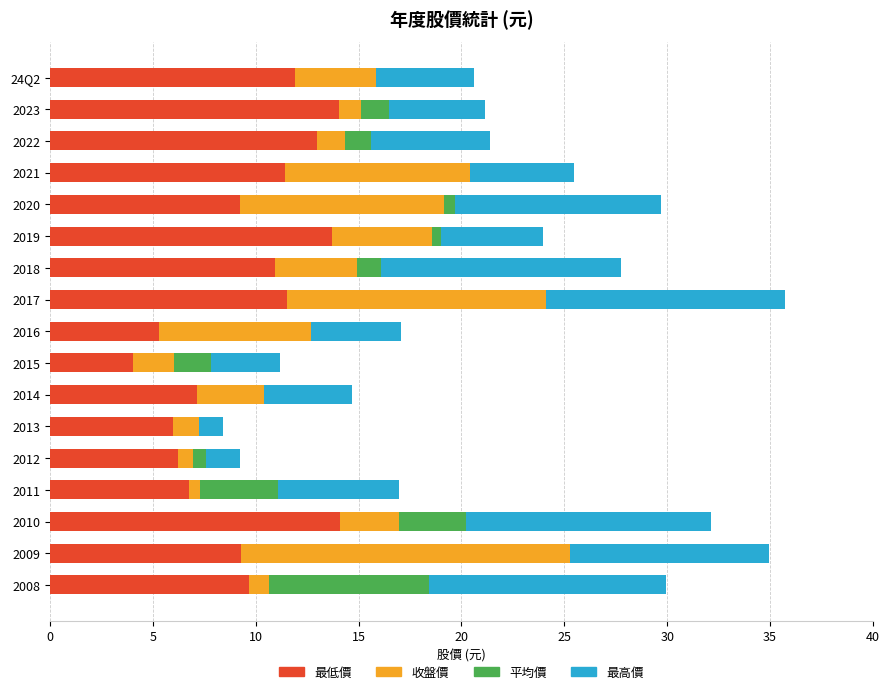

True or false: 最低價 has a value of 2.4 at 2008.

False